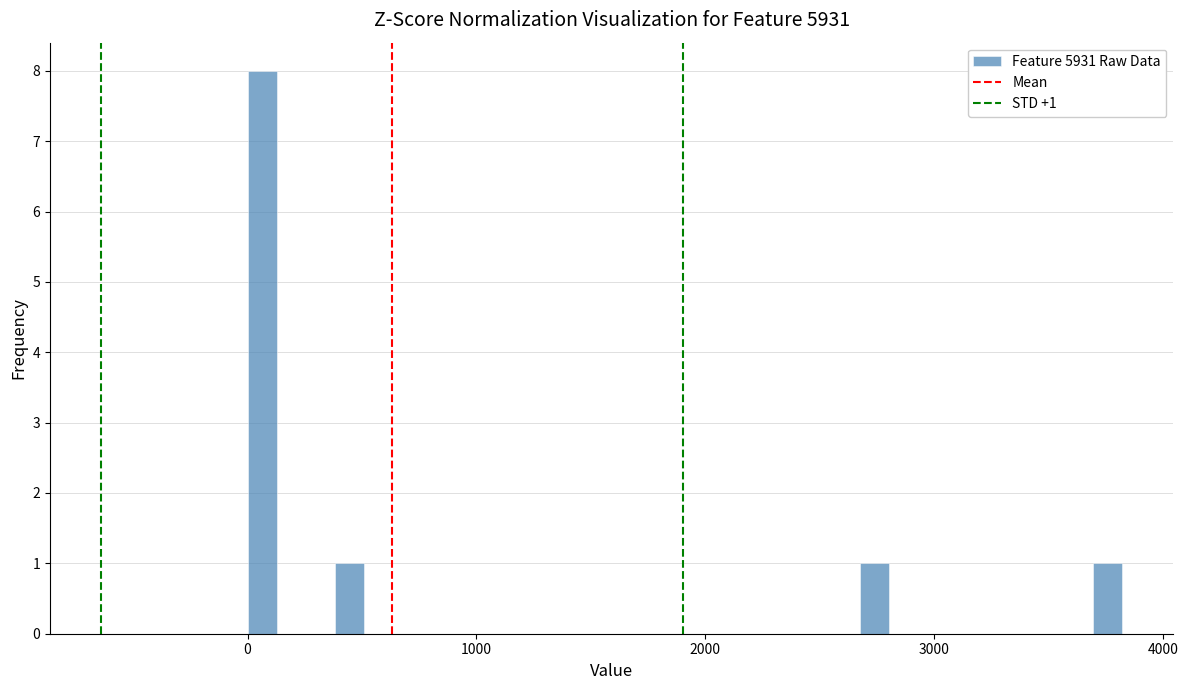

Around what value on the x-axis is the tallest bar? Give the approximate position of its centre, as read against the axis.

100